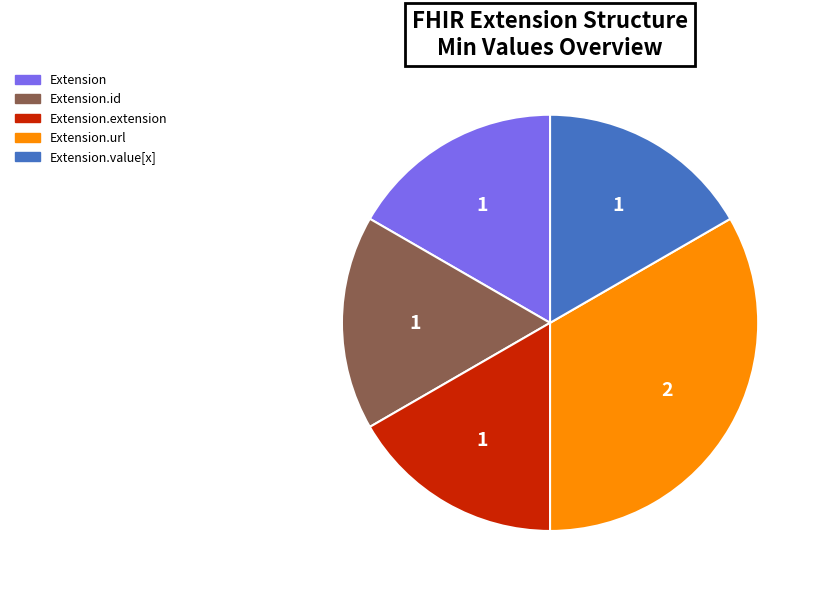

Which slice is the largest?

Extension.url